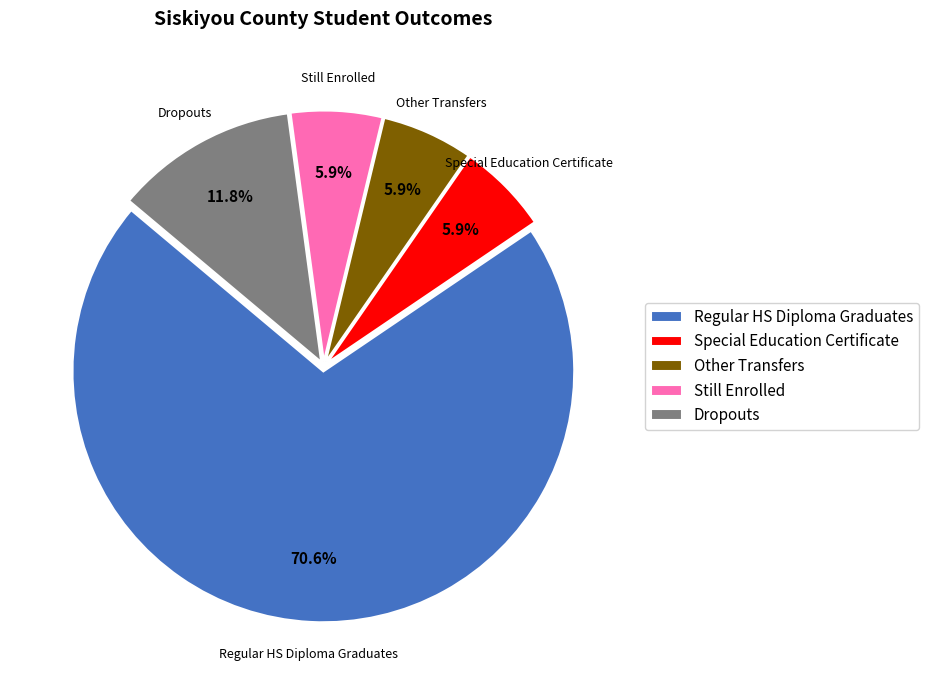

How much of the chart is everything except Still Enrolled?

94.1%